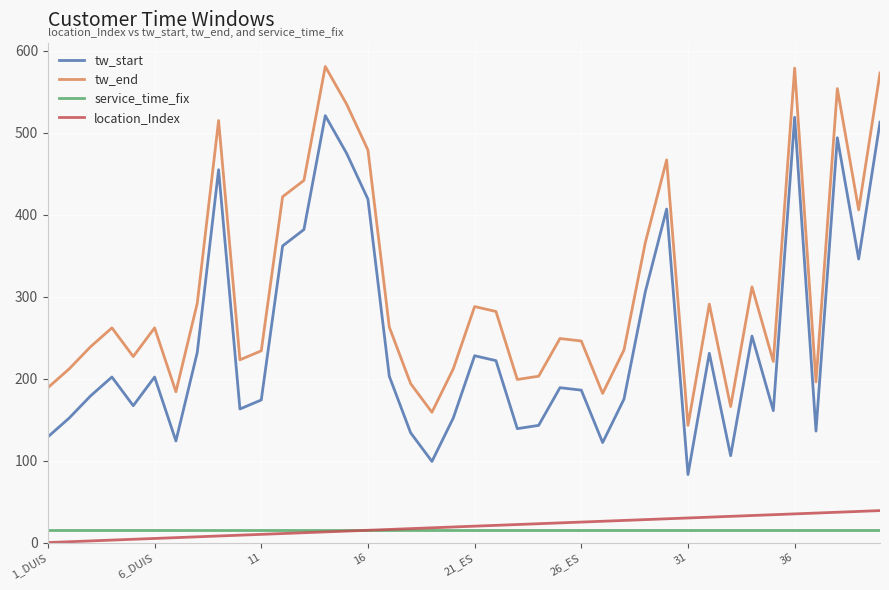

Which series has the largest total across all categories?

tw_end